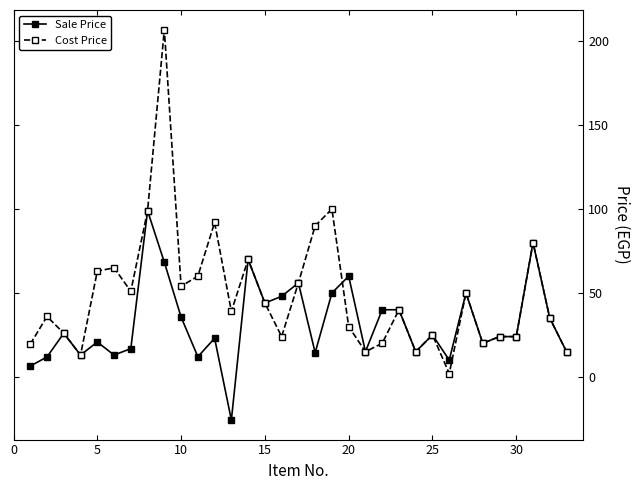

What is the lowest value of the Sale Price series?

-25.7